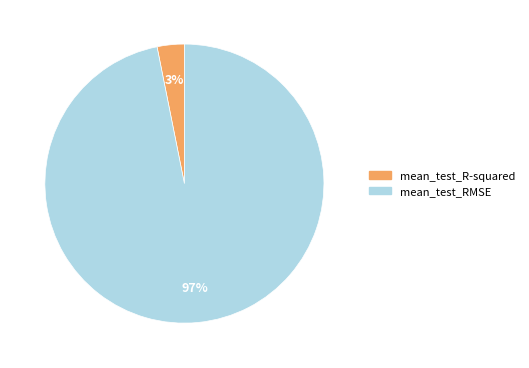

To the nearest percent, what portion does mean_test_R-squared represent?

3%